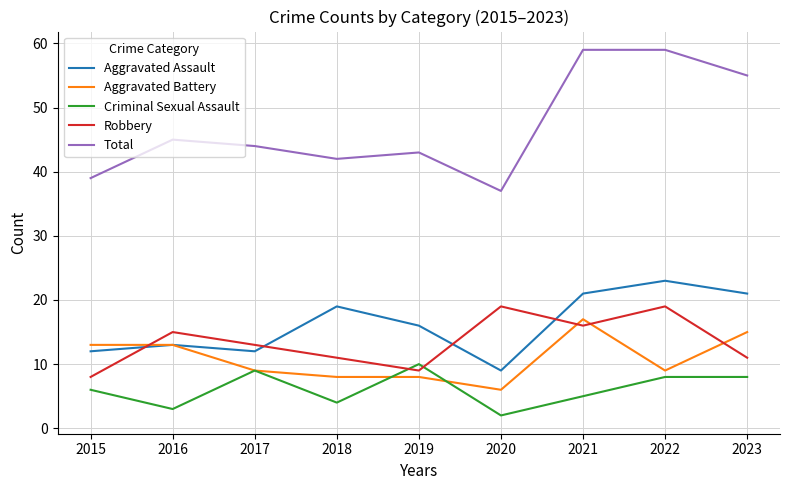

True or false: Total and Aggravated Battery cross at least once.

False